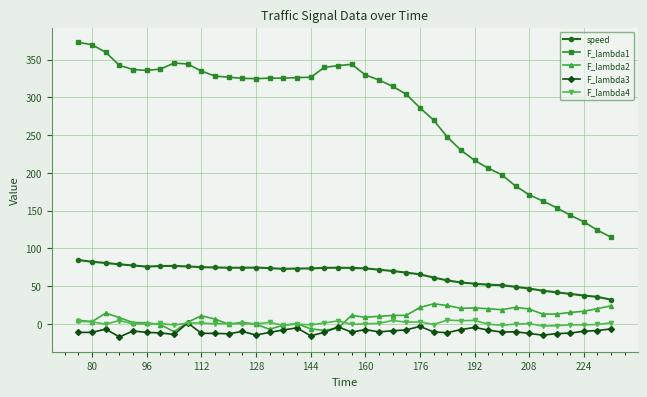

What is the greatest value displayed?

373.1